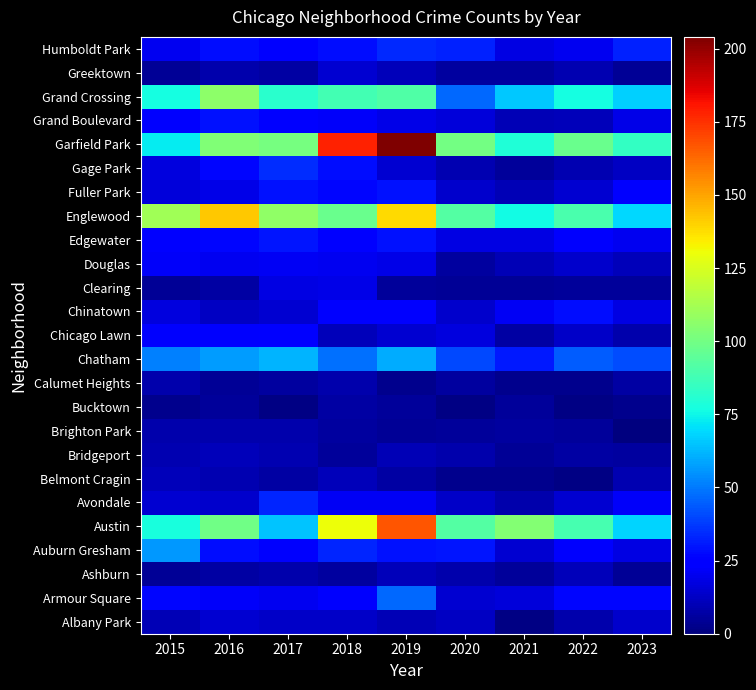

Which label corresponds to the largest value in the chart?

2019